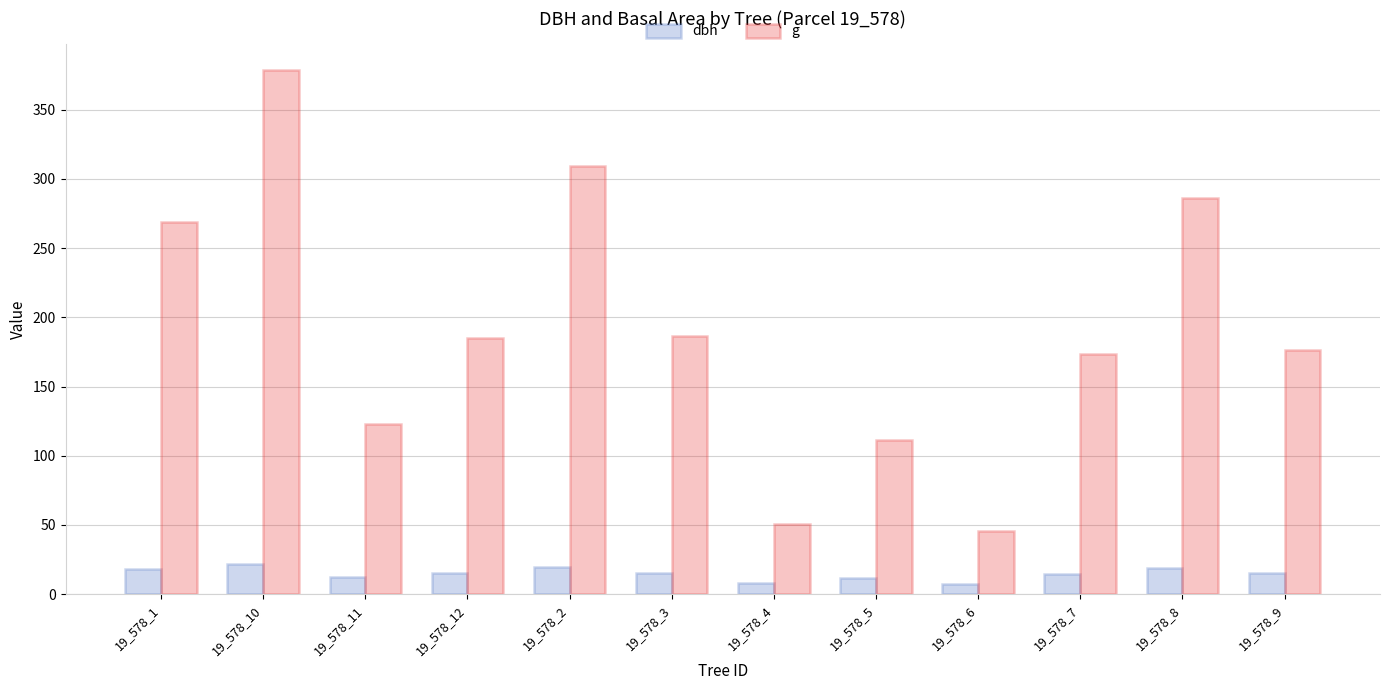

Where does the dbh series first go above 15?

19_578_1